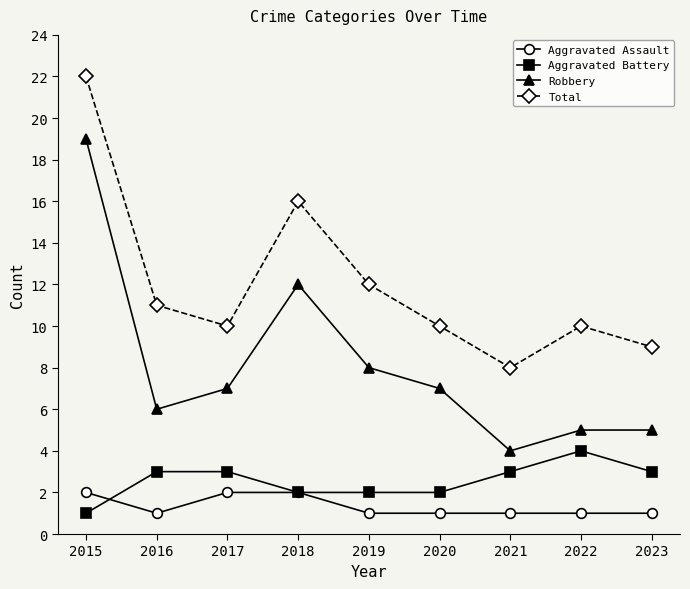

Which label corresponds to the largest value in the chart?

2015